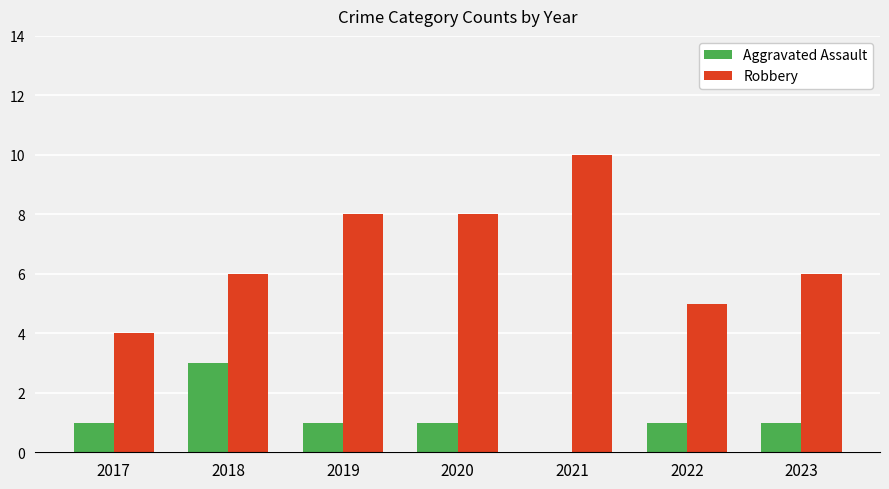

What is the sum of all Robbery values?

47